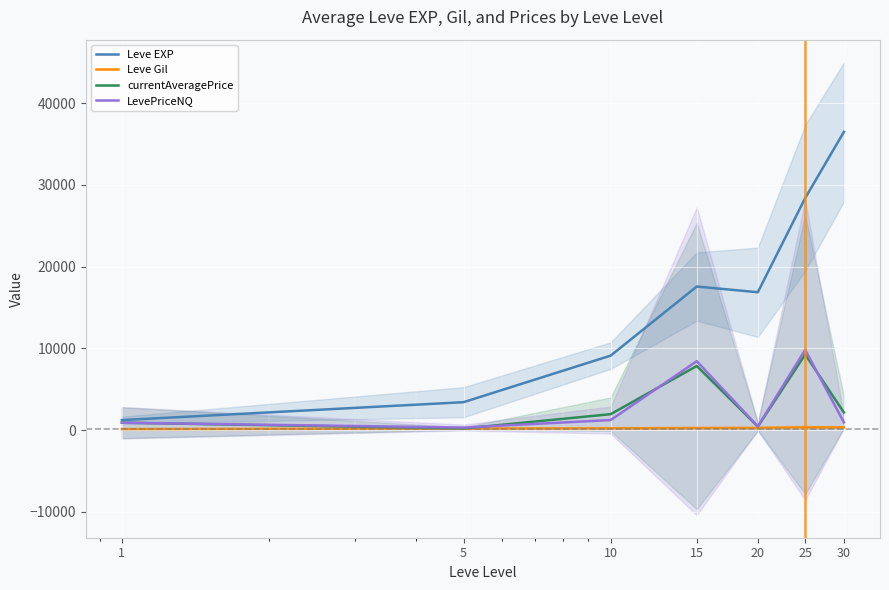

Reading left to right, list all the values displayed in this chart.

Leve EXP: 1213.3	3405.0	9106.7	17563.3	16865.0	28393.3	36492.5
Leve Gil: 113.3	180.0	202.8	241.3	257.0	329.7	320.8
currentAveragePrice: 893.9	184.6	1938.6	7838.8	425.7	9245.2	2140.2
LevePriceNQ: 890.9	301.3	1219.4	8424.9	442.6	9812.1	926.1